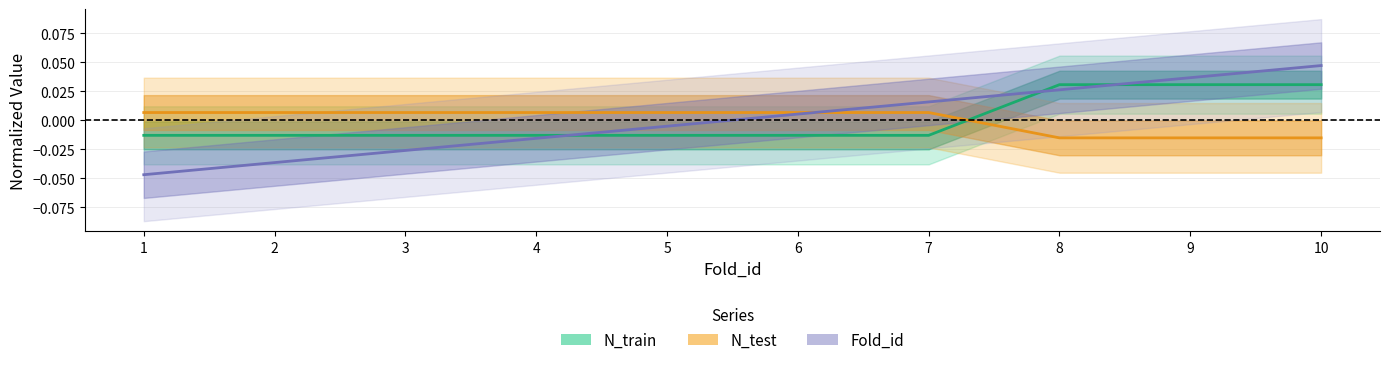

Is it true that N_test equals 0.0 at 2?

False